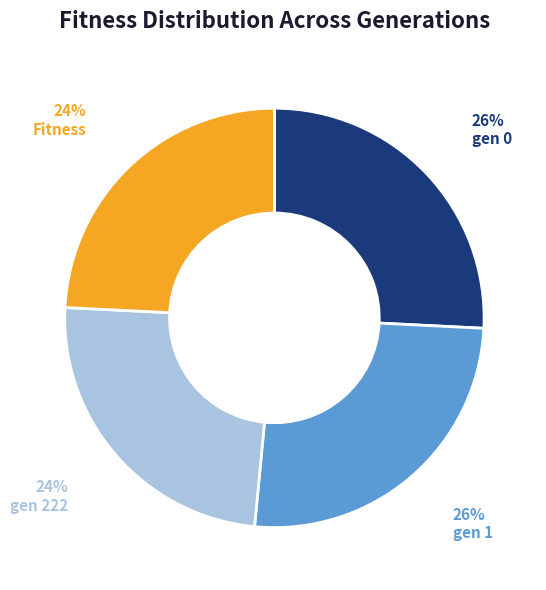

Do gen 222 and Fitness together represent more than half of the pie?

No